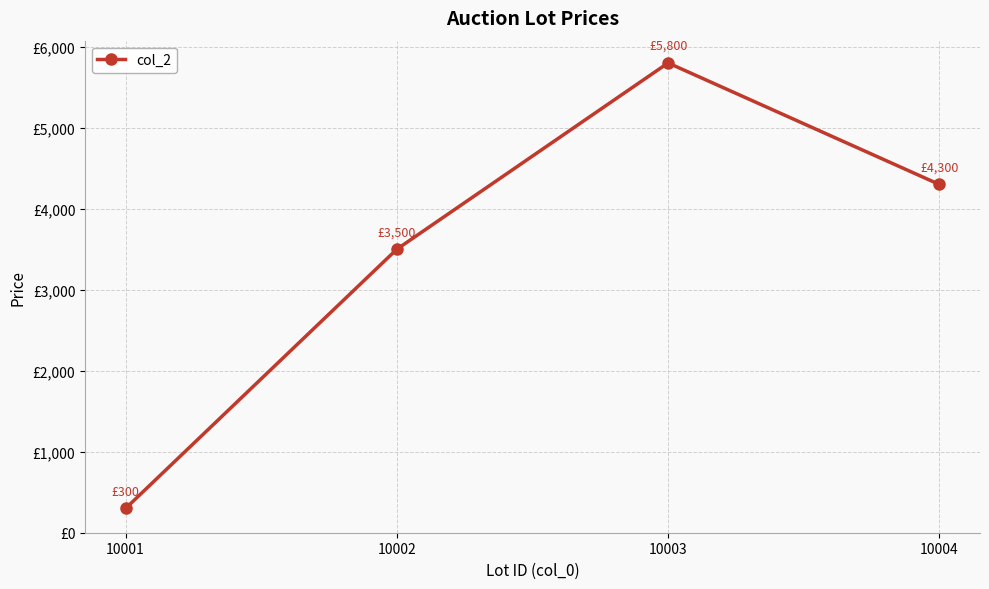

What is the maximum value shown in the chart?

5800